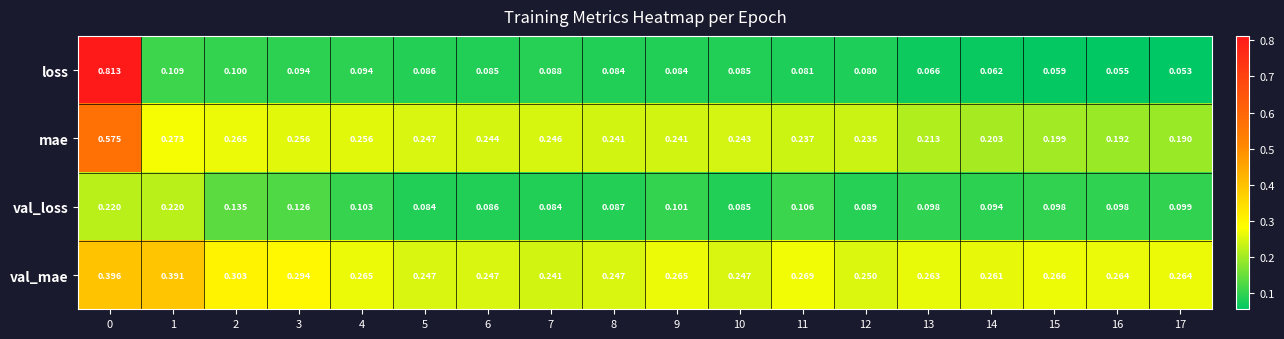

Which series has the widest spread of values?

loss